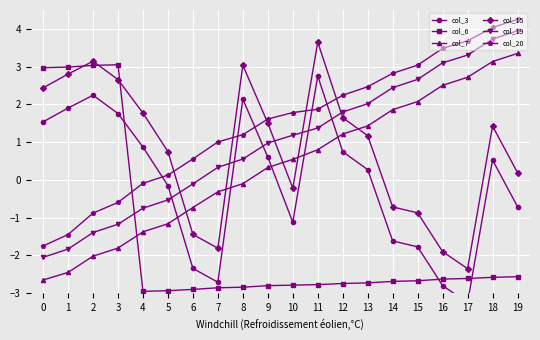

Which label corresponds to the largest value in the chart?

19